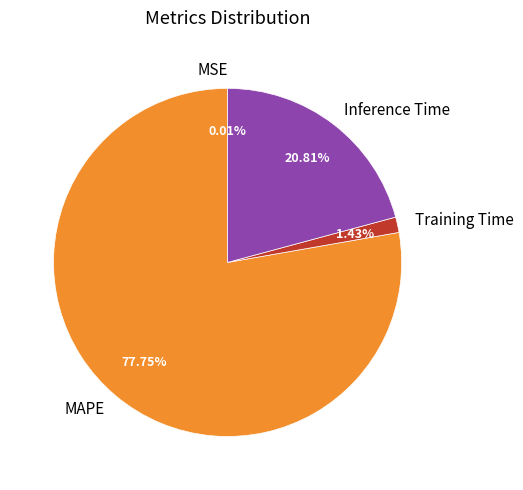

Which category has the biggest portion of the pie?

MAPE